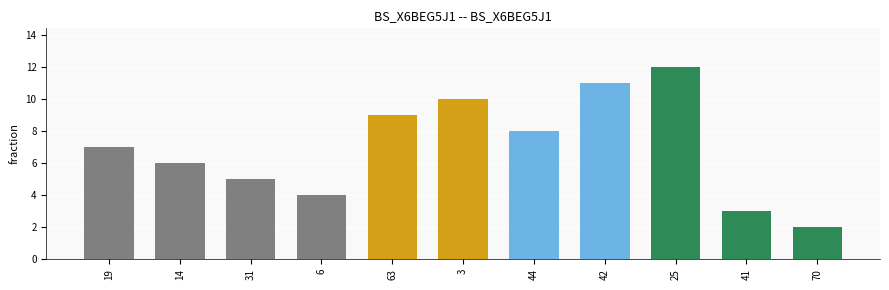

How many data points does each series have?

11